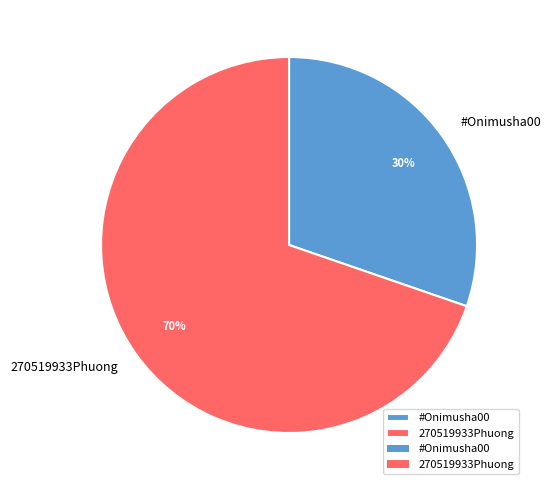

Combined, do #Onimusha00 and 270519933Phuong account for over 50%?

Yes